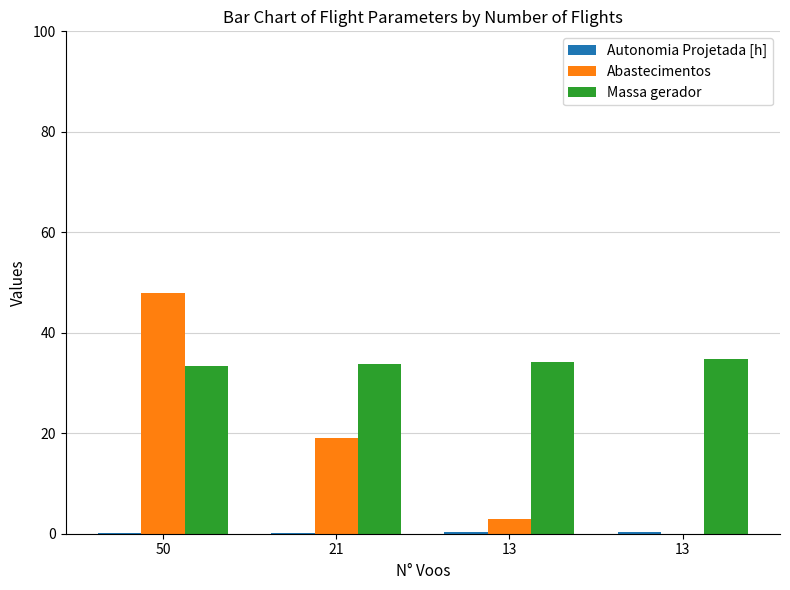

Which label corresponds to the smallest value in the chart?

13